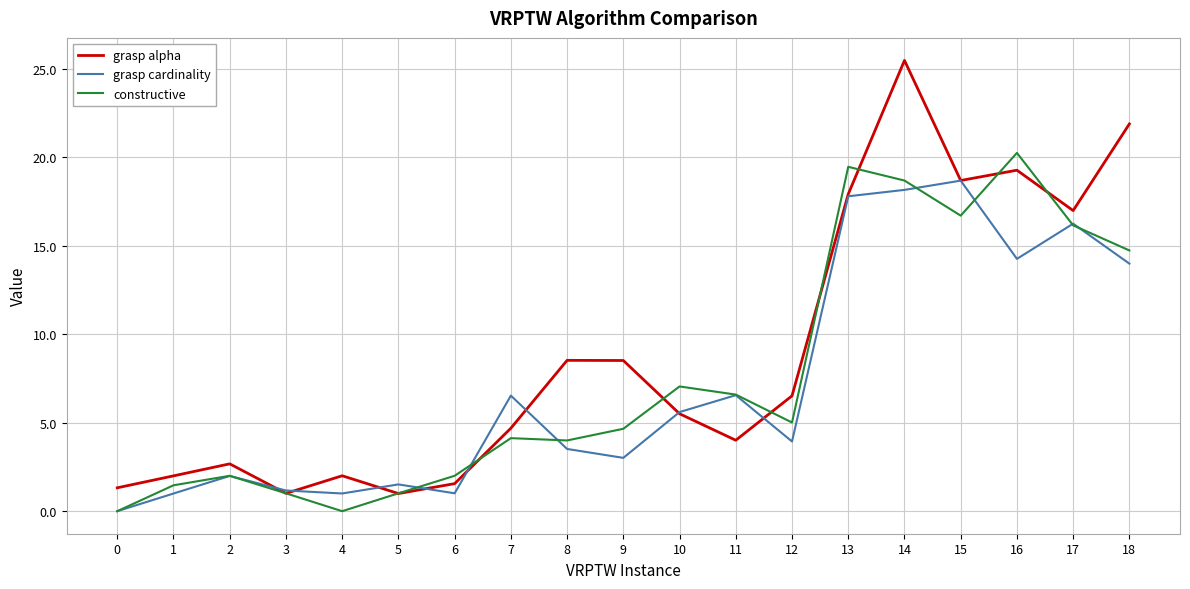

Rank the series by their maximum value, from lowest to highest.

grasp cardinality, constructive, grasp alpha